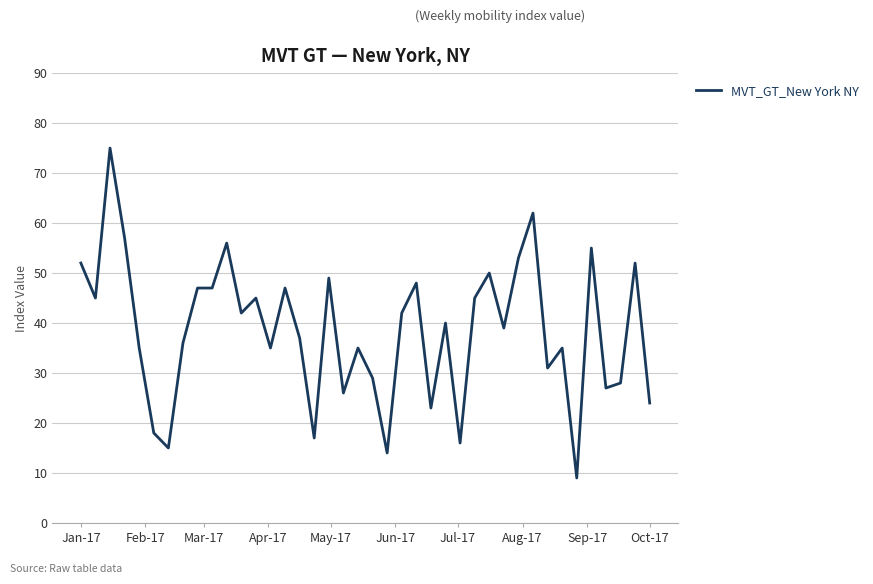

What is the difference between the maximum and minimum values?

66